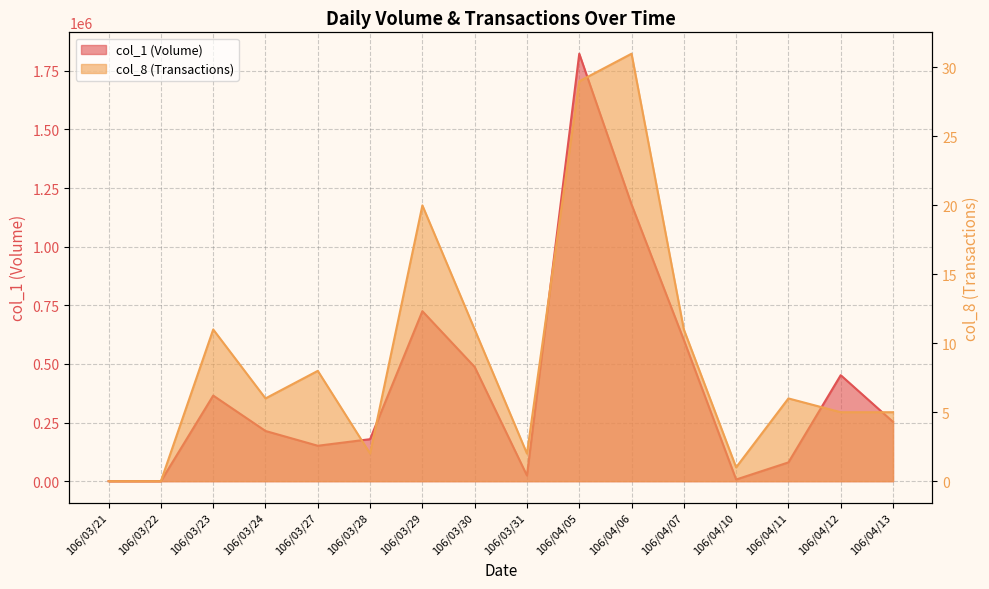

What is the difference between the highest and lowest values at 106/03/28?

178998